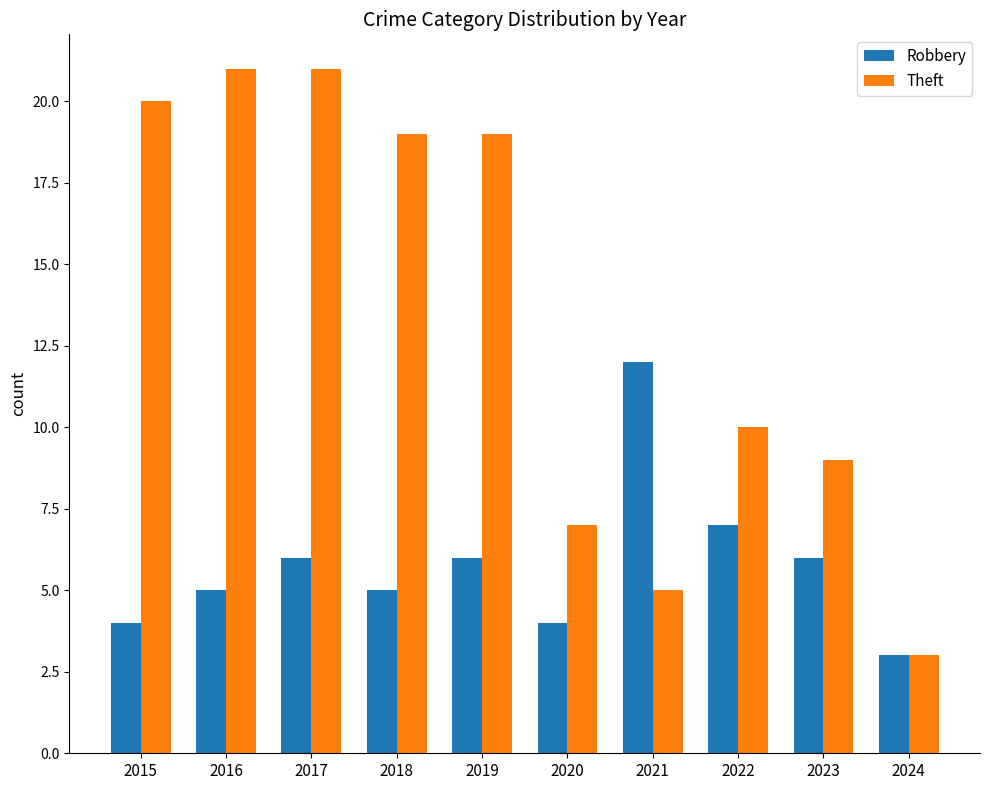

True or false: Robbery has a value of 12 at 2021.

True